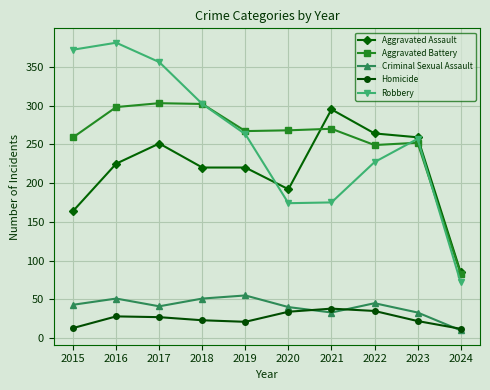

What is the lowest value of the Aggravated Battery series?

83